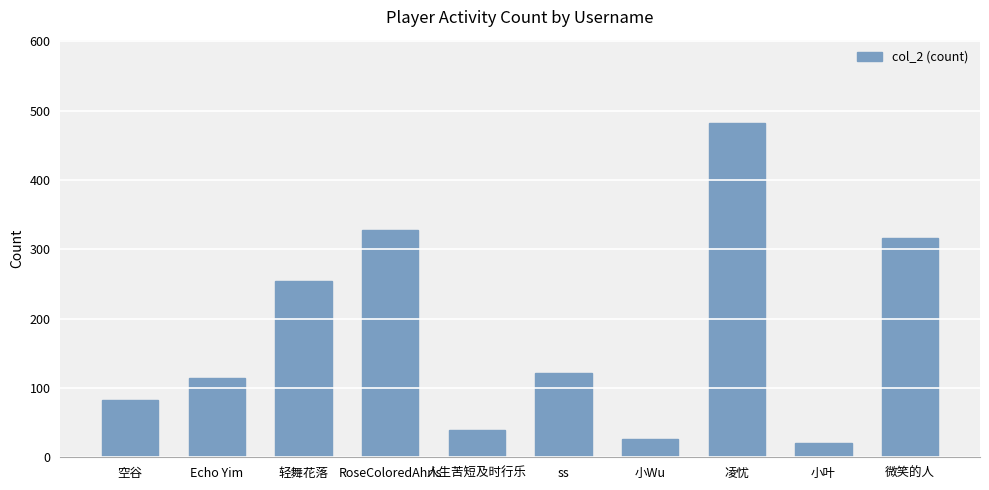

What is the label of the 2nd bar from the right?

小叶